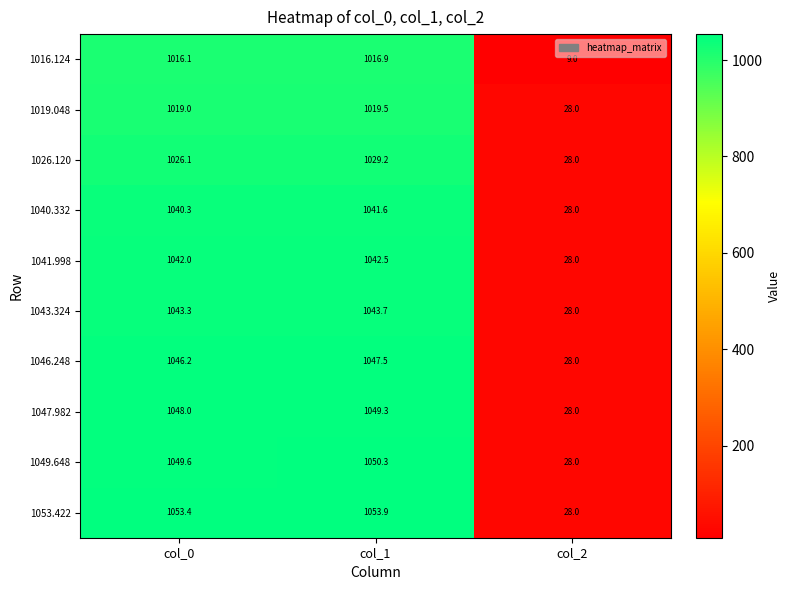

At how many categories does at least one series exceed 1025?

2